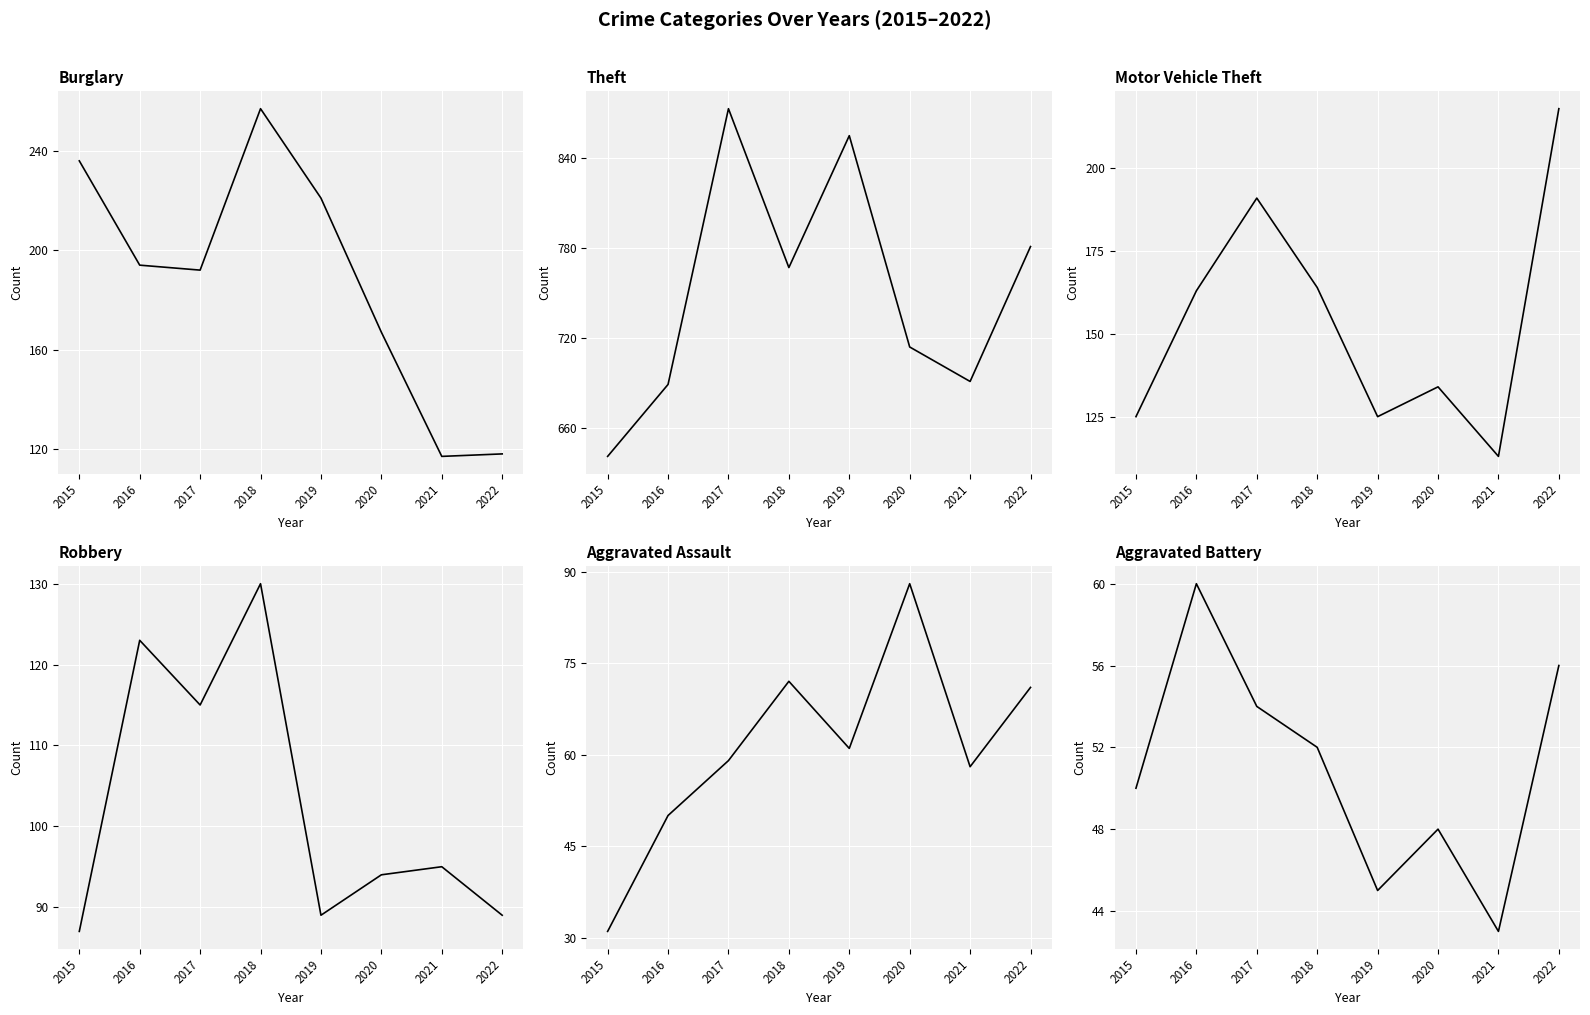

Where is the first local minimum for Aggravated Battery?

2019